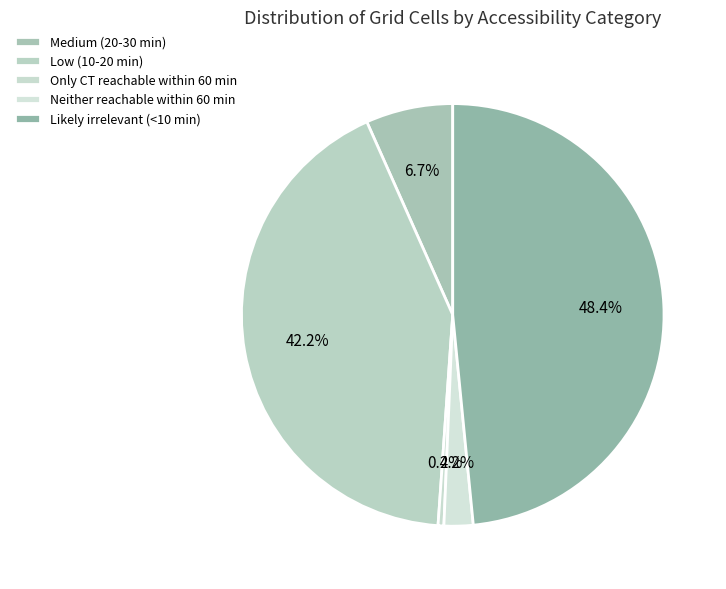

Combined, do Medium (20-30 min) and Neither reachable within 60 min account for over 50%?

No